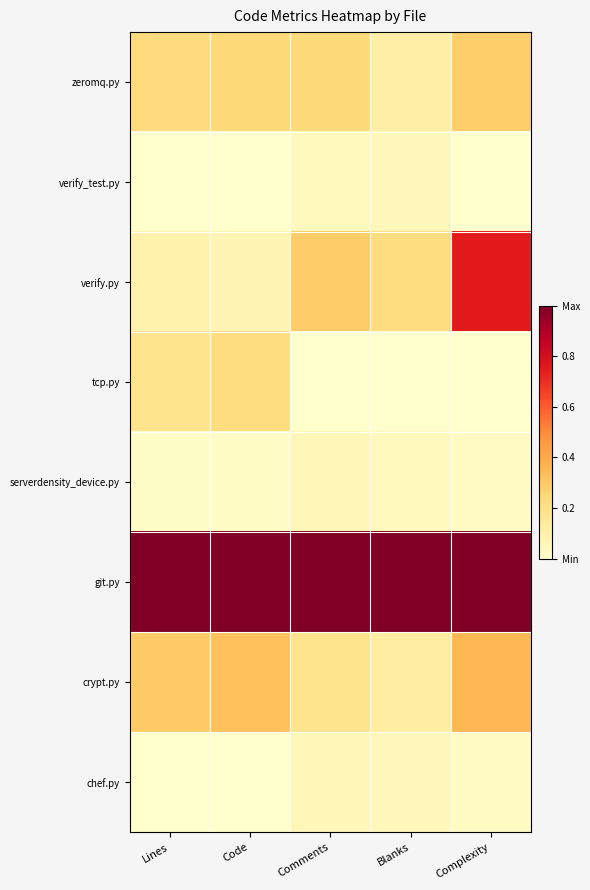

Which has a higher value, Comments or Complexity?

Complexity